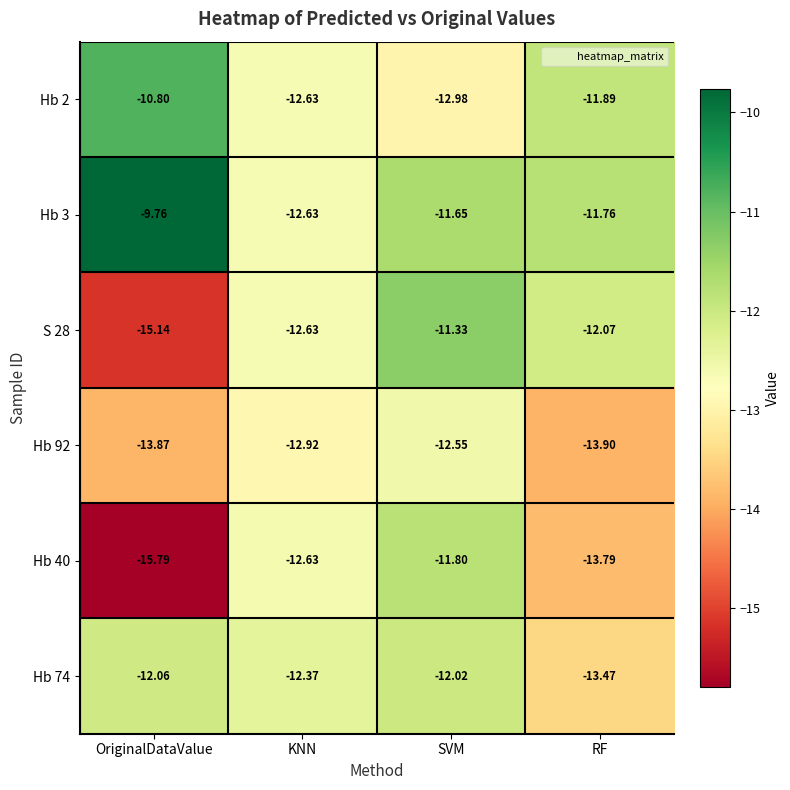

Where is Hb 40 nearest to the value -13?

KNN